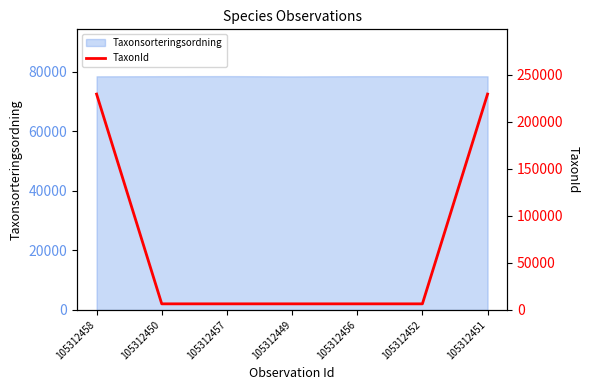

True or false: the data has more than 2 interior local peaks.

False